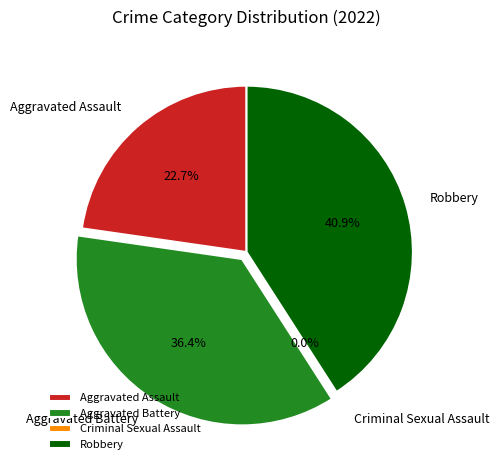

Does Robbery account for over 50% of the chart?

No